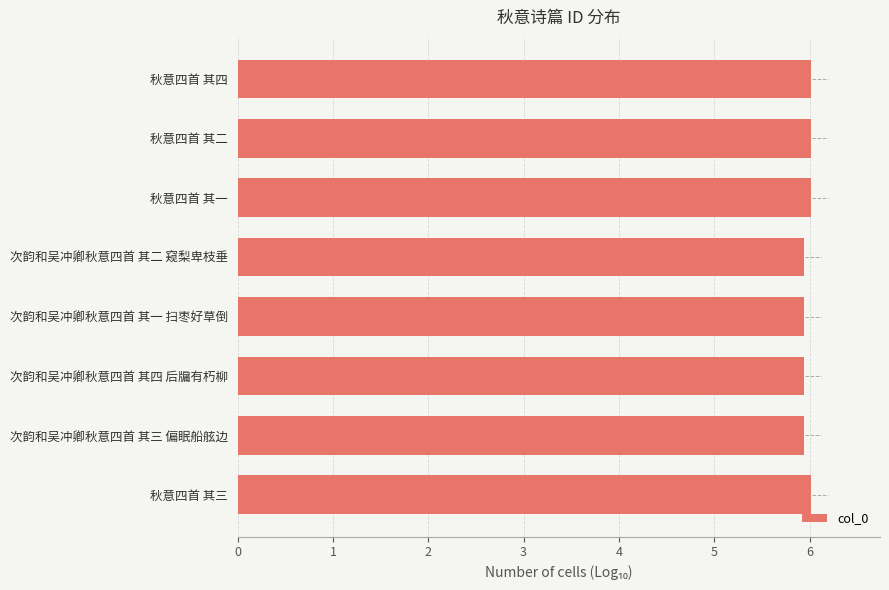

Reading top to bottom, transcribe all the data shown in this chart.

6.0	6.0	6.0	5.9	5.9	5.9	5.9	6.0